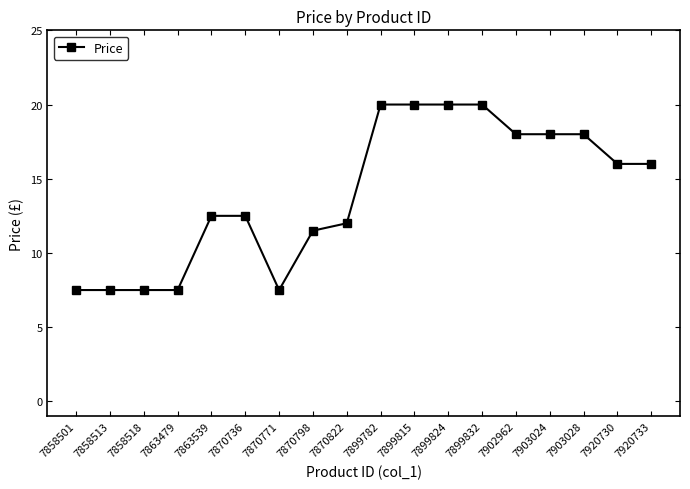

How many data points are less than 16?

9